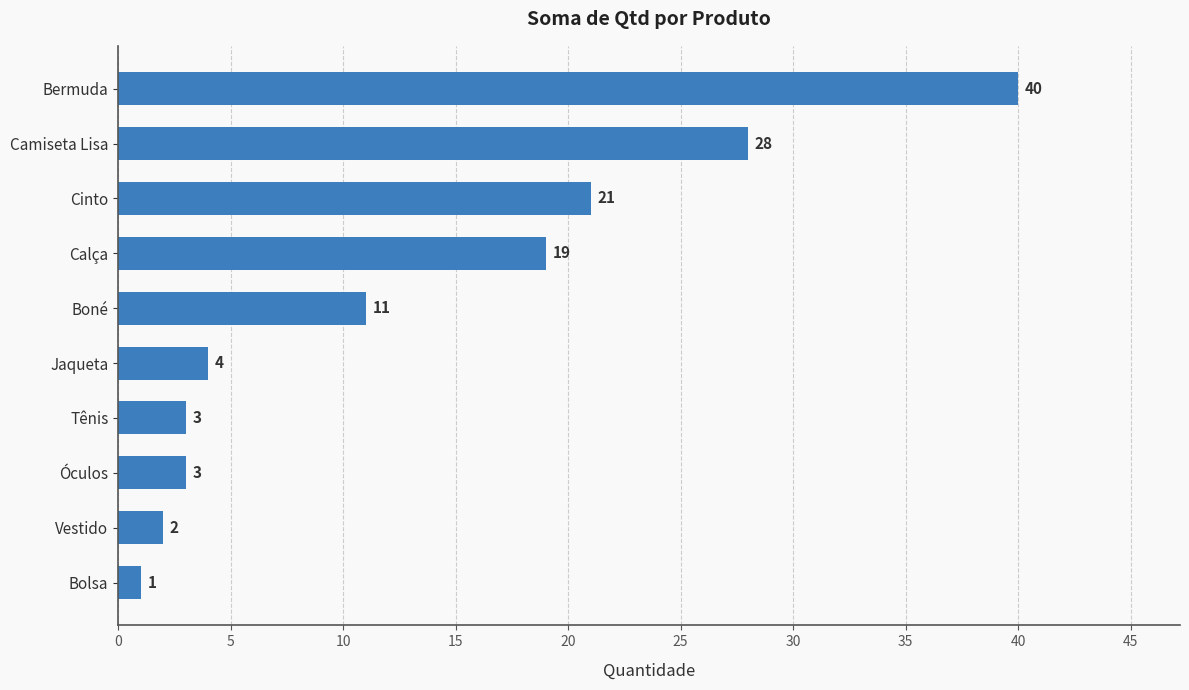

How many bars are there in total?

10